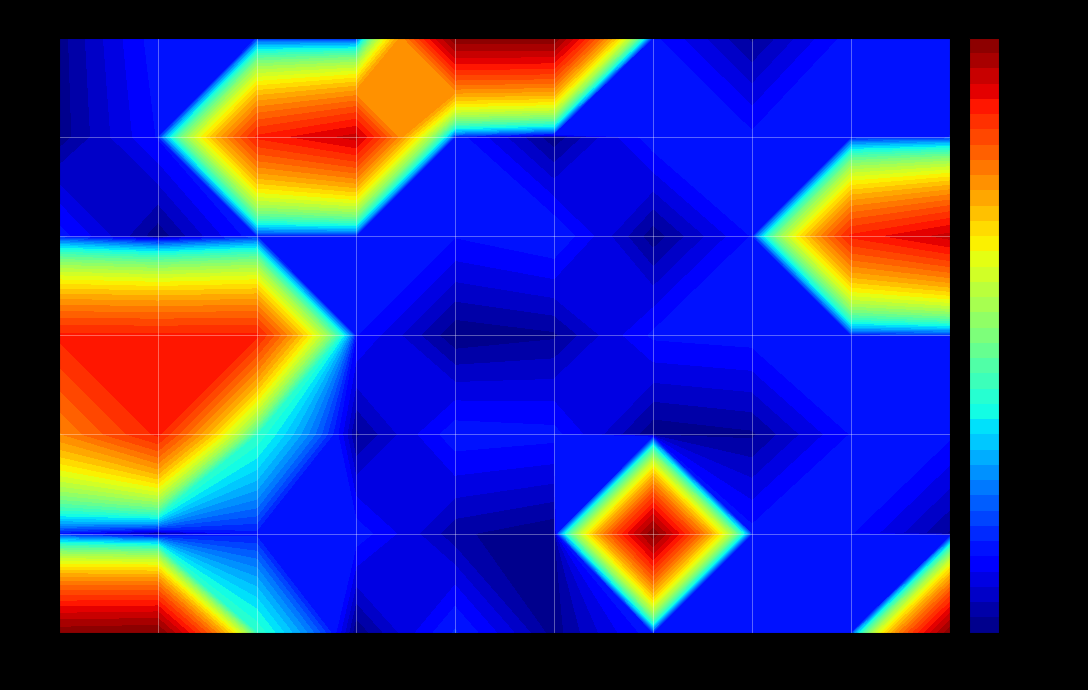

At 3, list the series in order from smallest to largest.

1, 10, 15, 20, 30, 5, 25